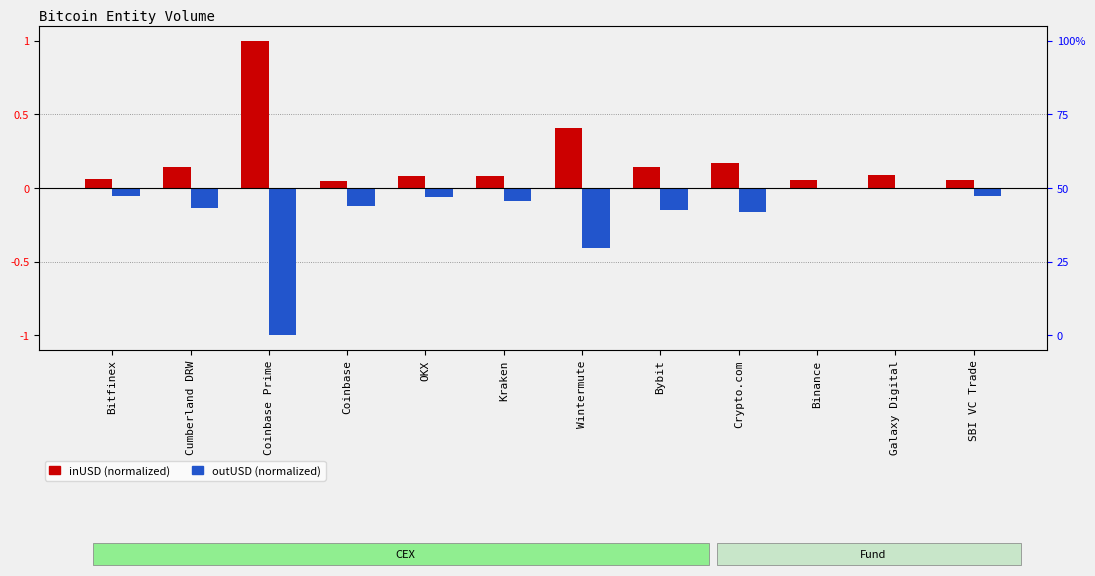

Is it true that inUSD (normalized) equals 0.1 at Bybit?

True